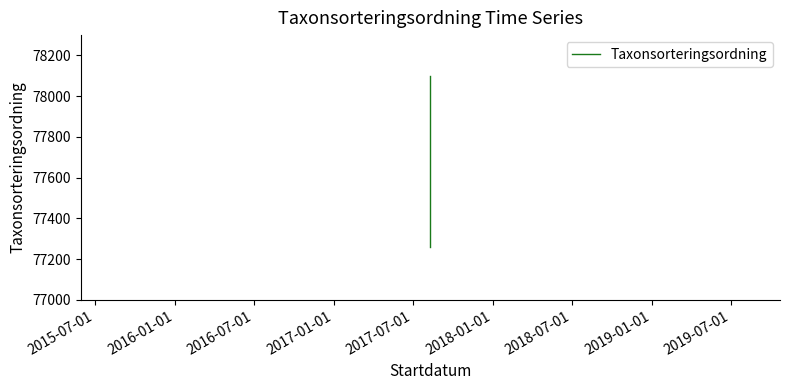

What position from the left is 2015-07-01?

1